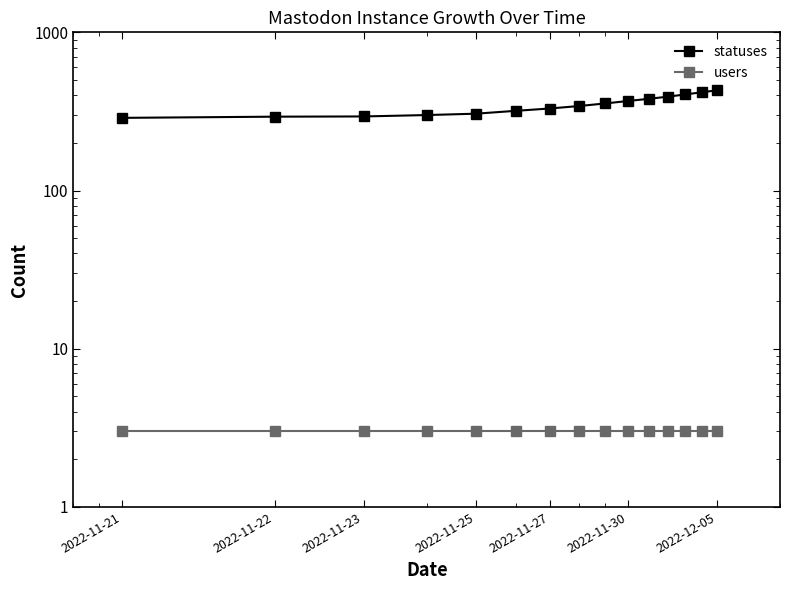

True or false: users has a value of 3 at 2022-11-25.

True